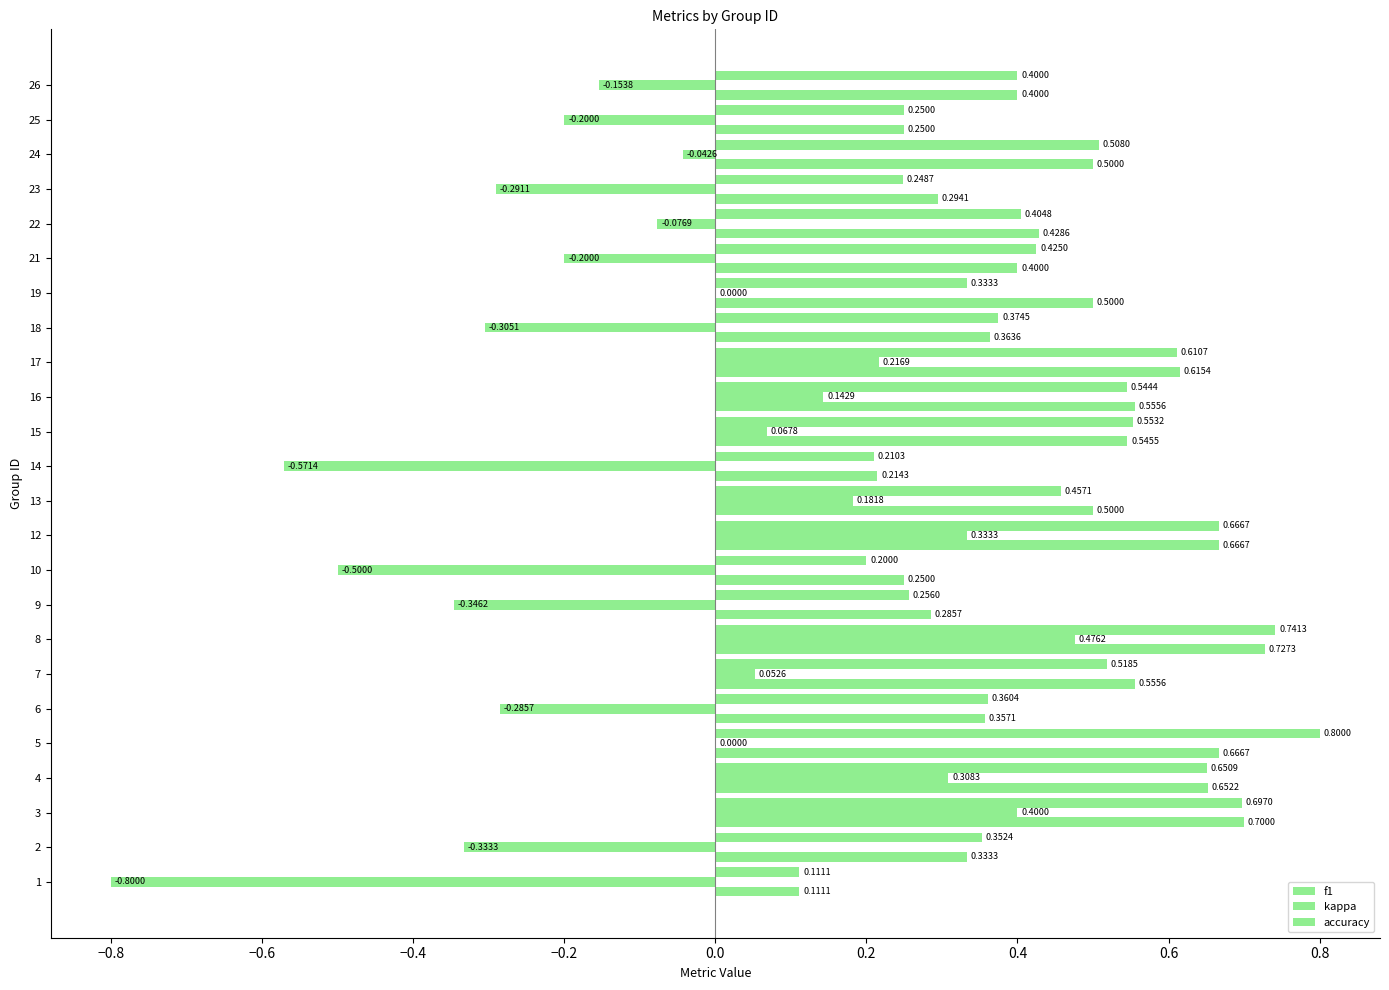

Does the chart contain stacked bars?

No